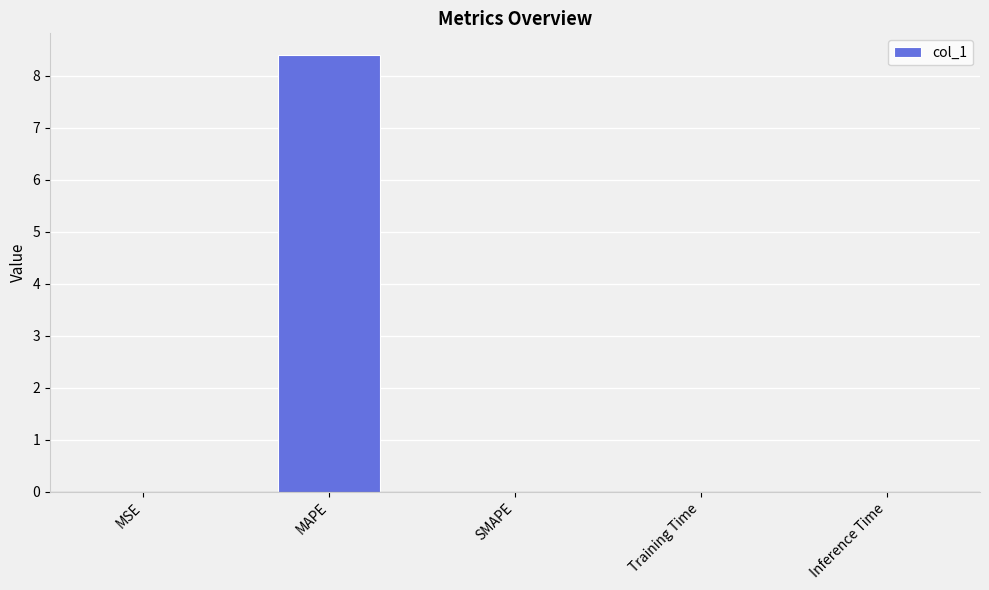

Is it true that the value at MAPE is 8.4?

True